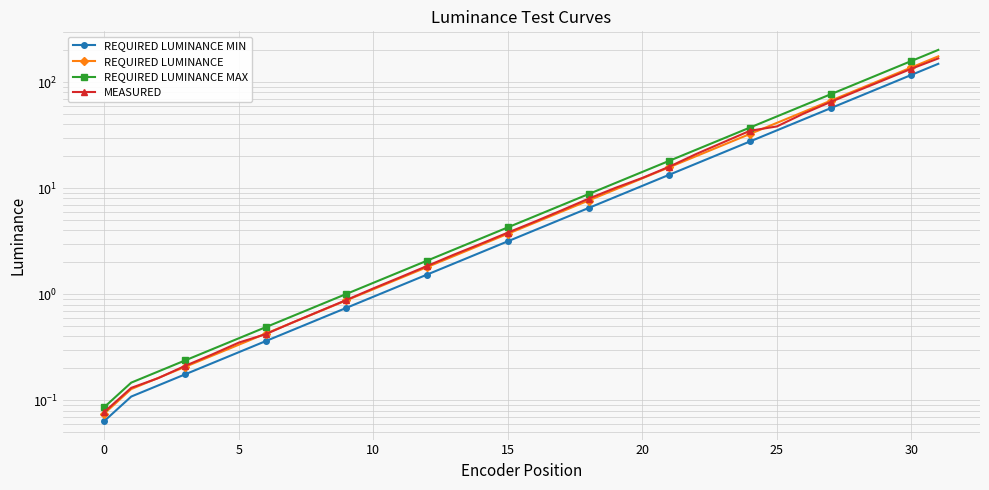

What is the difference between the MEASURED values at 11 and 23?

25.6